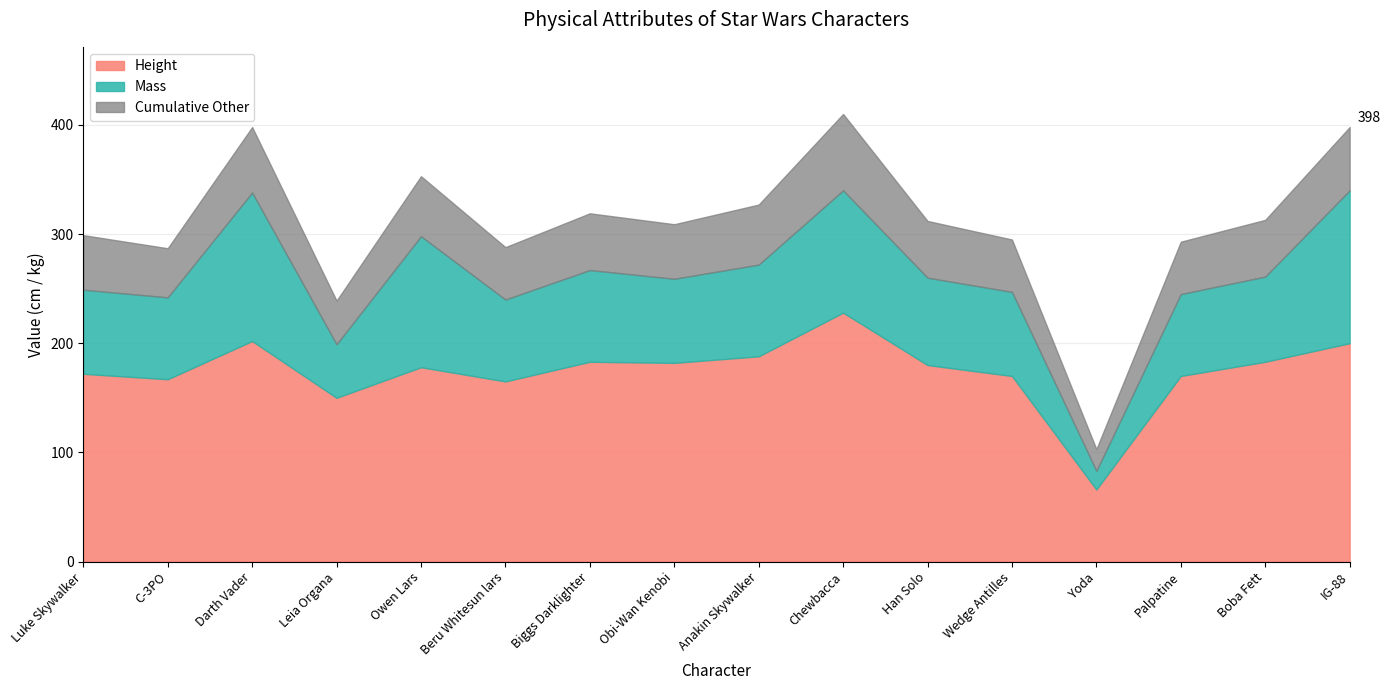

How many times do Mass and Cumulative Other cross each other?

2